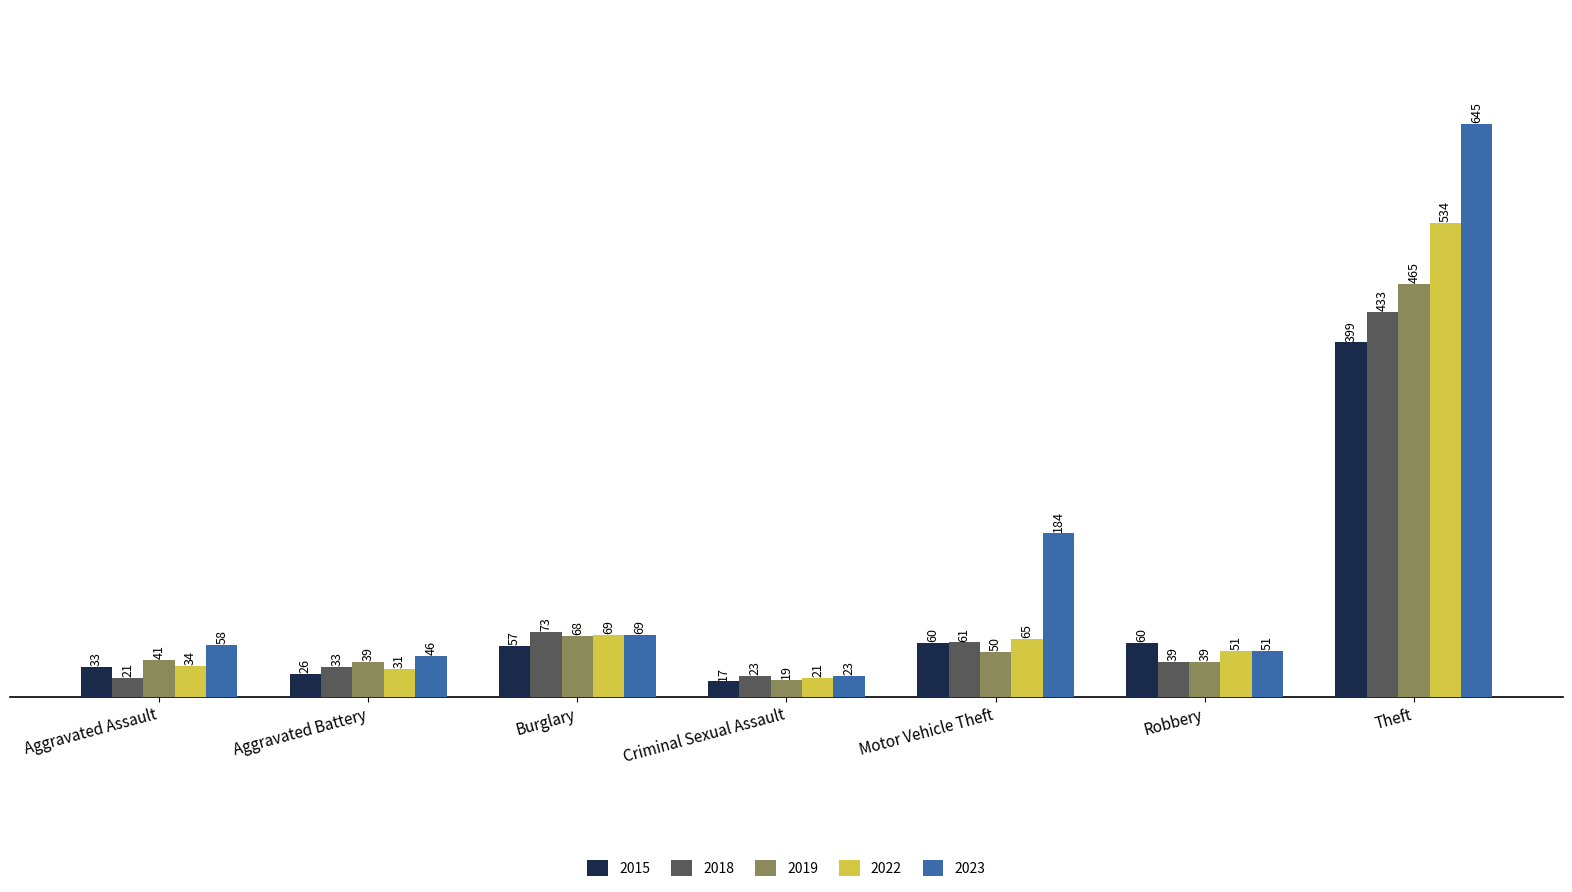

What is the value of the 2022 bar at the 4th from the left?

21